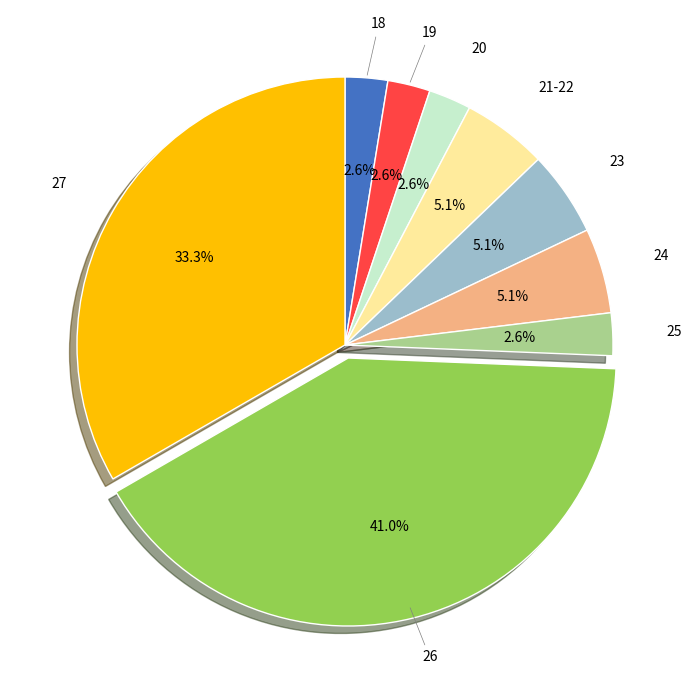

Is there a majority slice in this chart?

No